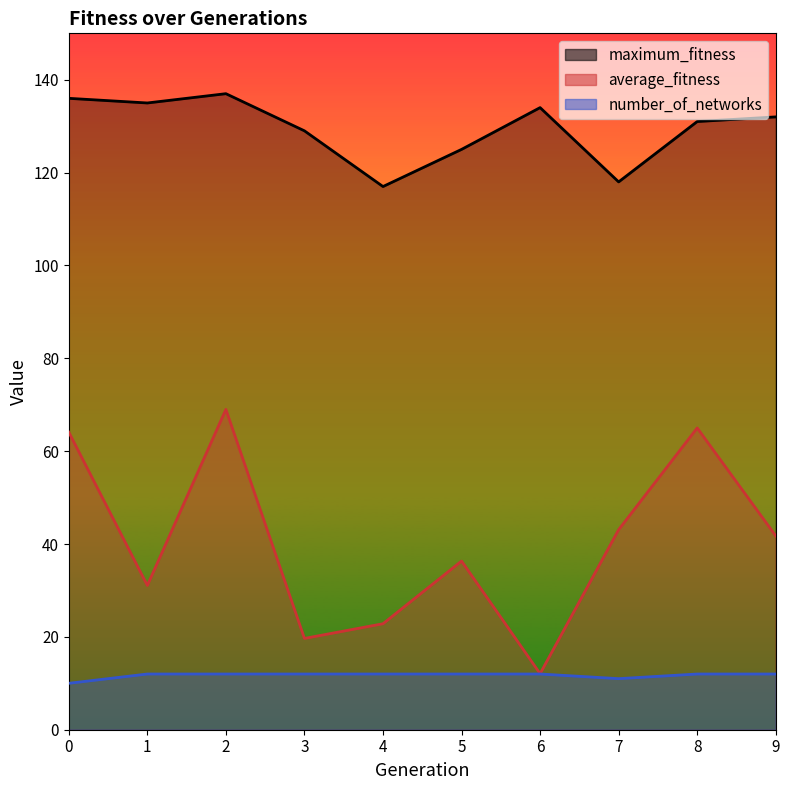

True or false: maximum_fitness and number_of_networks intersect in this chart.

False